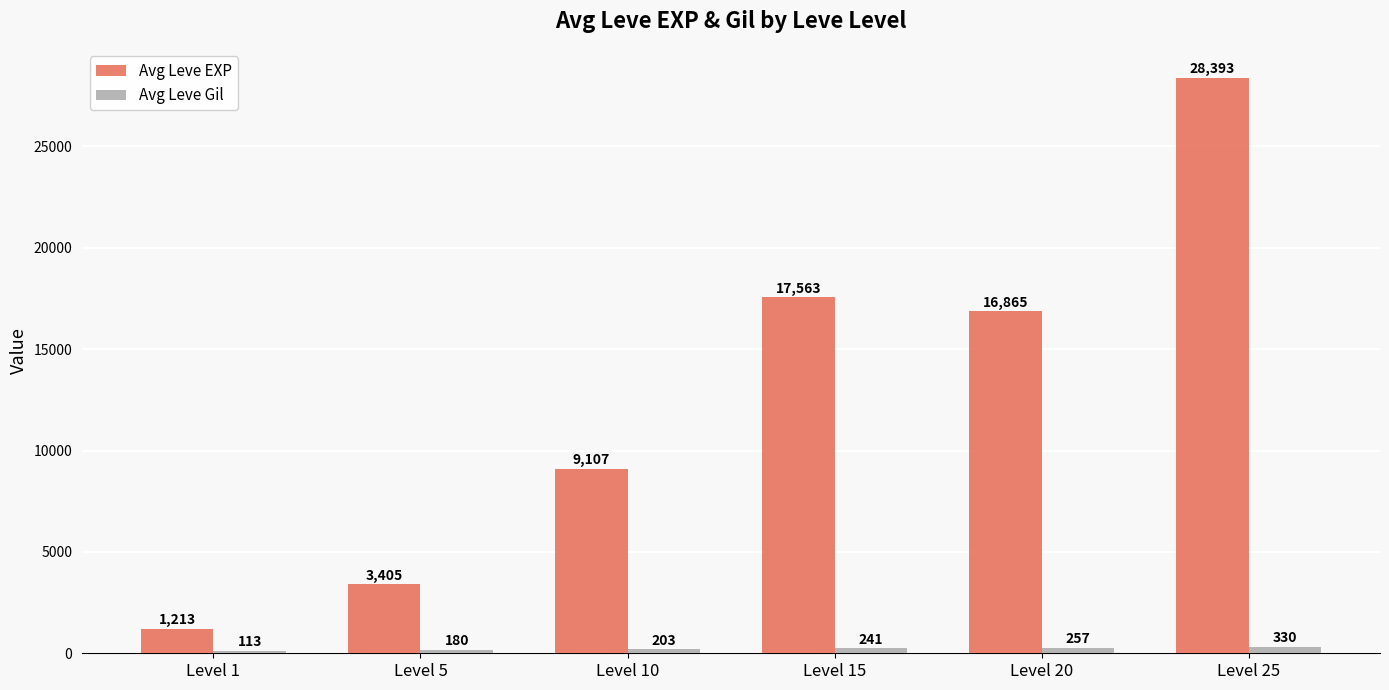

List the series in order of their overall mean, highest first.

Avg Leve EXP, Avg Leve Gil